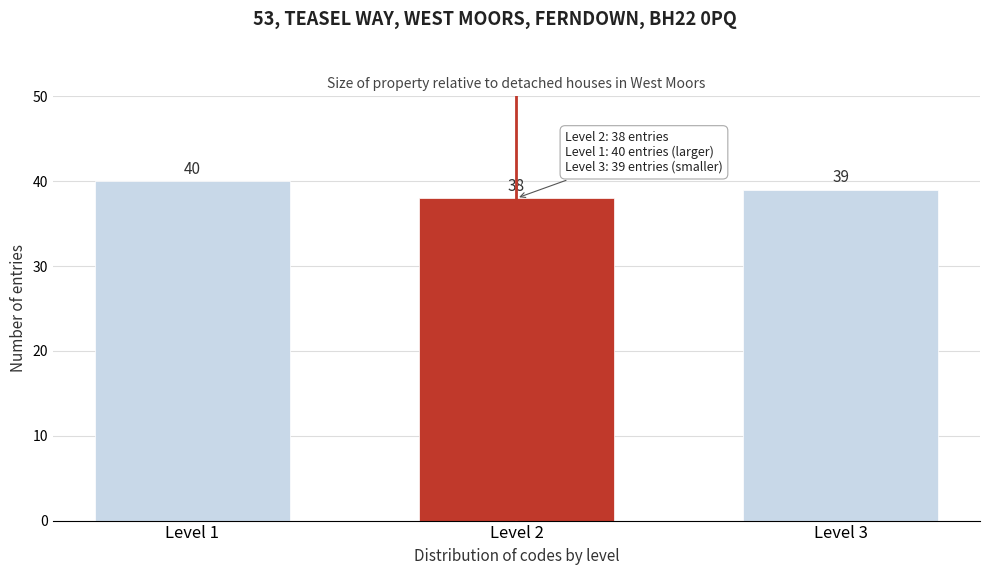

Reading right to left, what are all the values shown in this chart?

Level 3=39	Level 2=38	Level 1=40